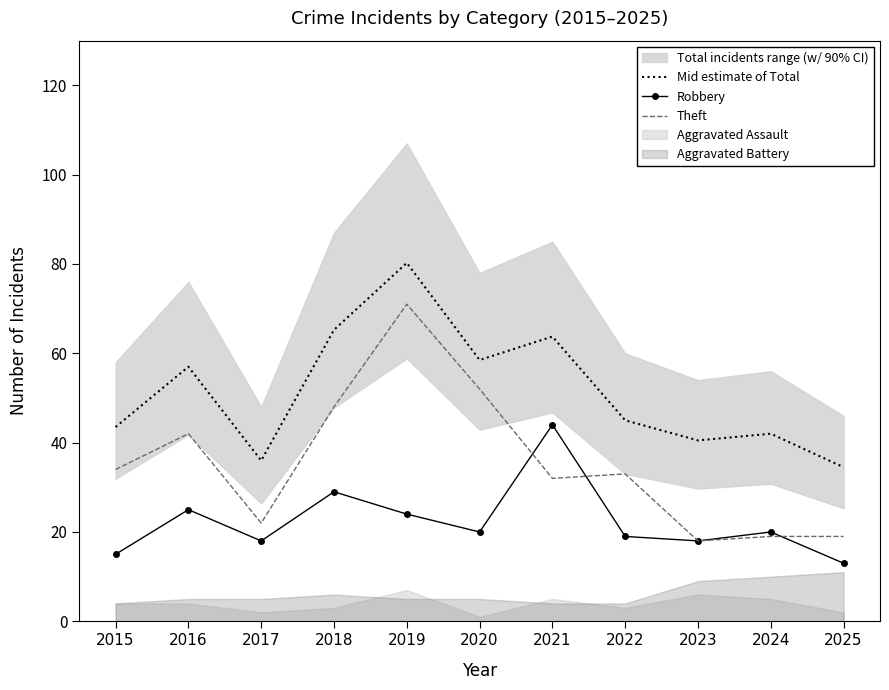

At which category is the sum across all series the highest?

2019